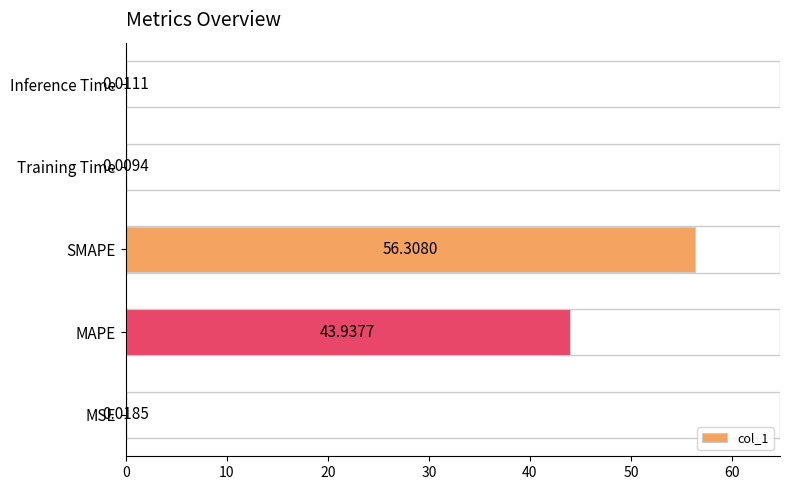

What is the sum of the values at MAPE and Training Time?

43.9